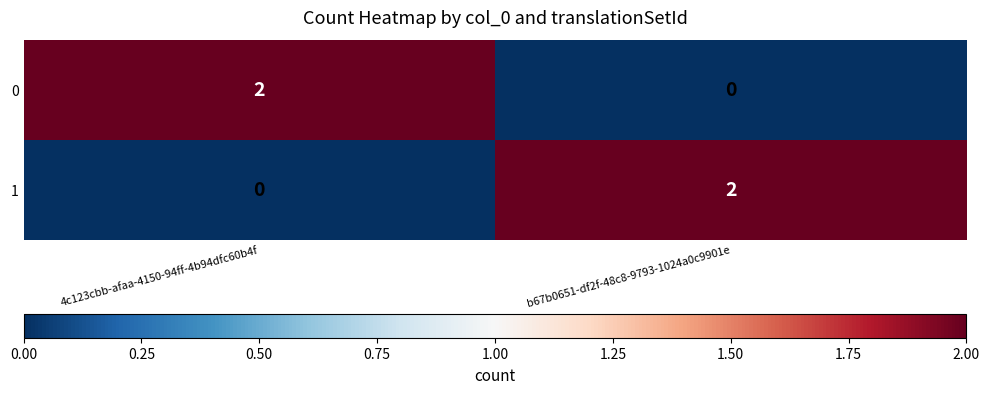

The value of 1 at b67b0651-df2f-48c8-9793-1024a0c9901e is 2. True or false?

True